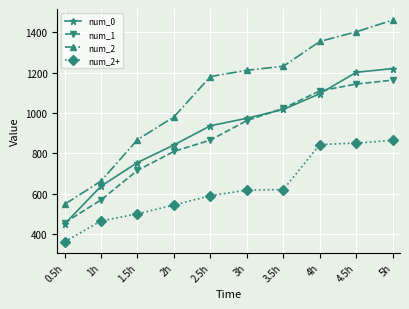

Which series has the largest range (max minus min)?

num_2